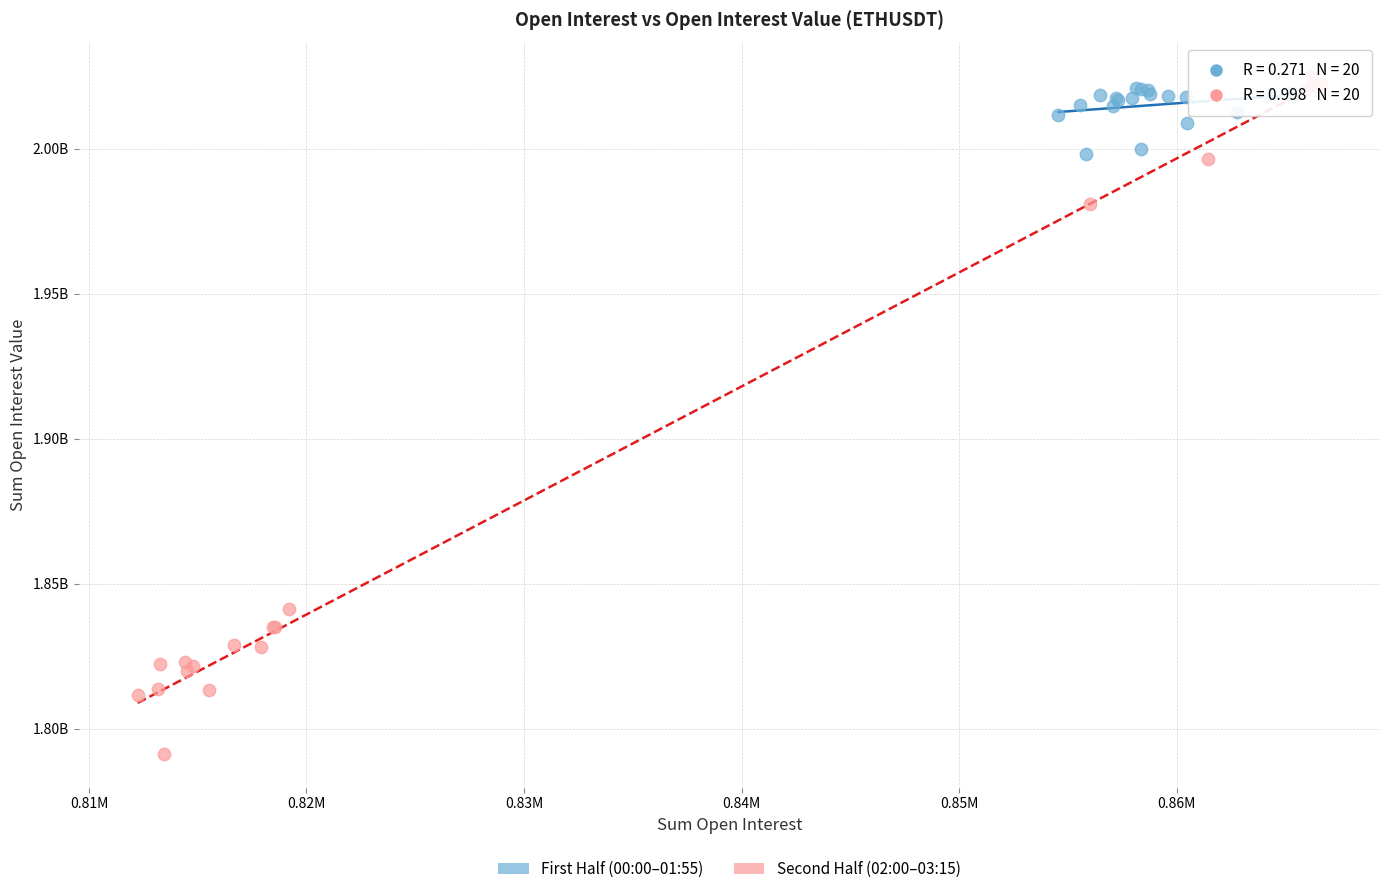

Which series contains the highest Y value?

Second Half (02:00–03:15)